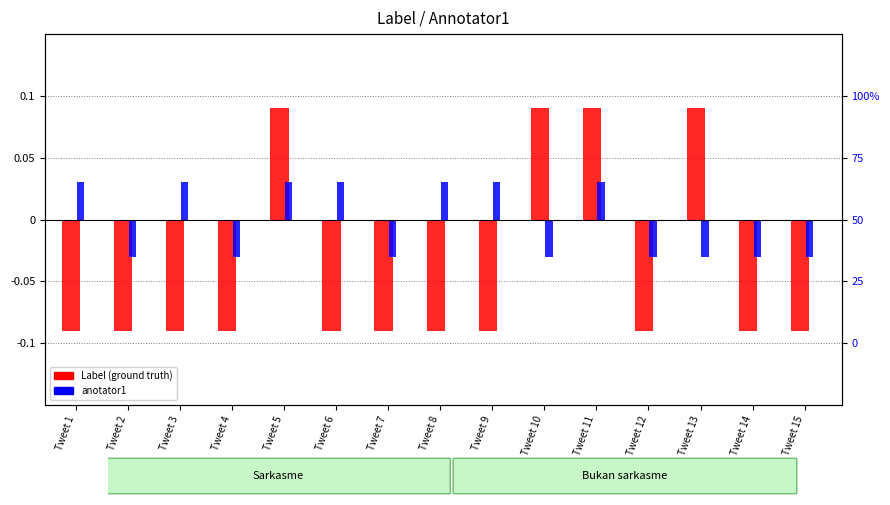

Rank the series by their maximum value, from lowest to highest.

anotator1, Label (ground truth)